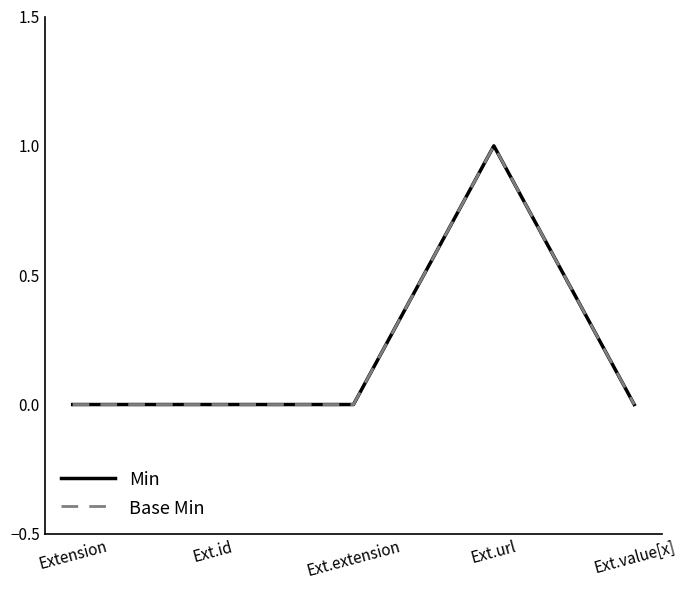

Does the chart have visible grid lines?

No